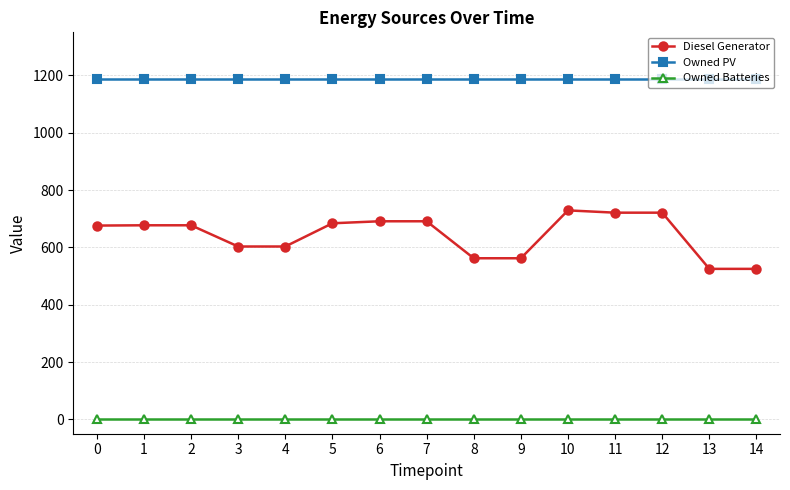

The value of Owned Batteries at 10 is 0. True or false?

True